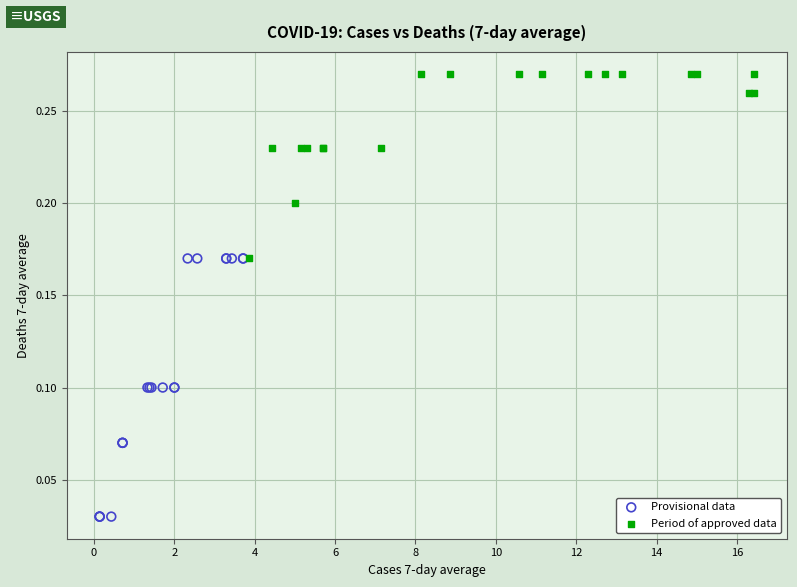

What are all the series names shown in the legend?

Provisional data, Period of approved data